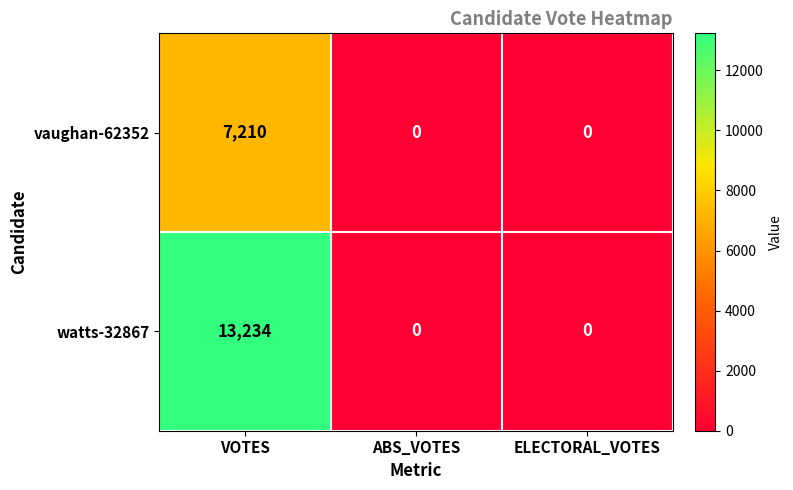

How many vaughan-62352 values are between 0 and 7210?

3